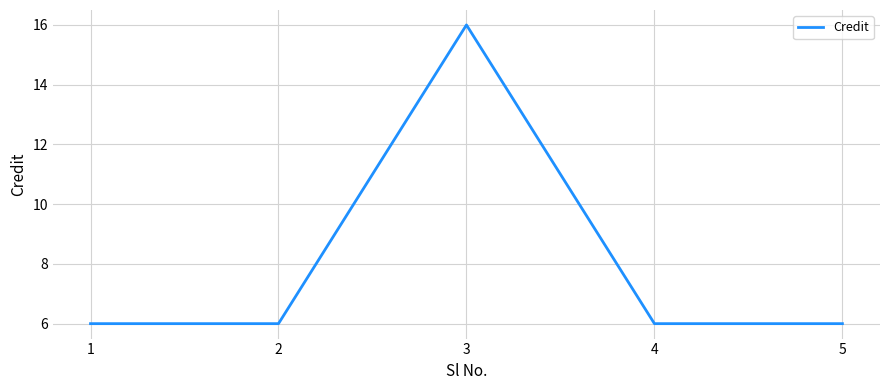

True or false: the data shows 6 at 2.

True